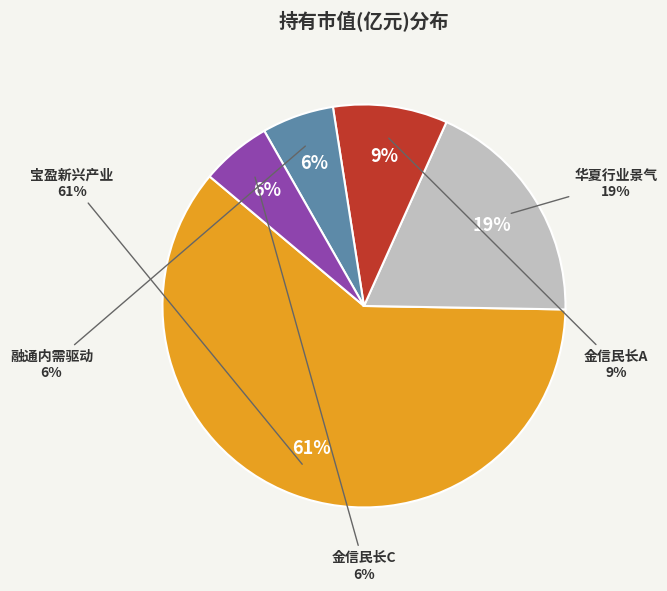

Rank the categories by value from lowest to highest.

金信民长灵活配置混合C, 融通内需驱动混合, 金信民长灵活配置混合A, 华夏行业景气混合, 宝盈新兴产业灵活配置混合